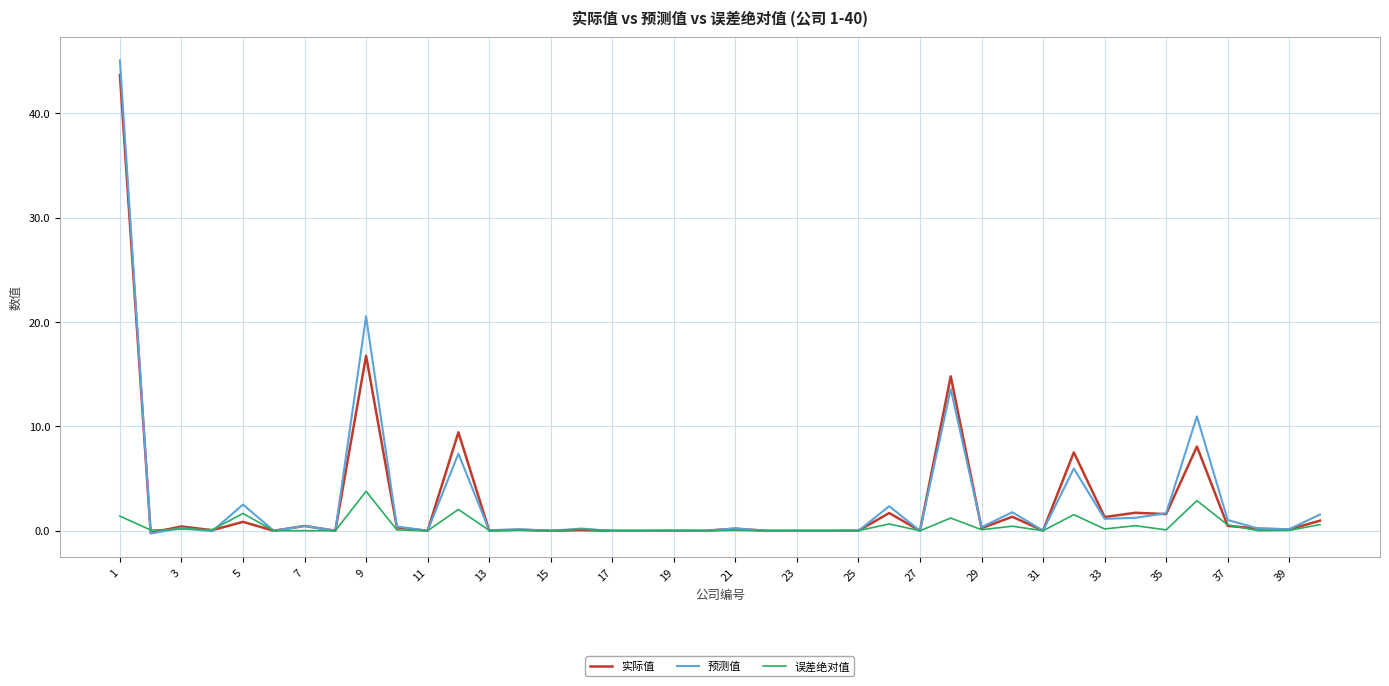

What is the minimum value for 实际值?

-0.2